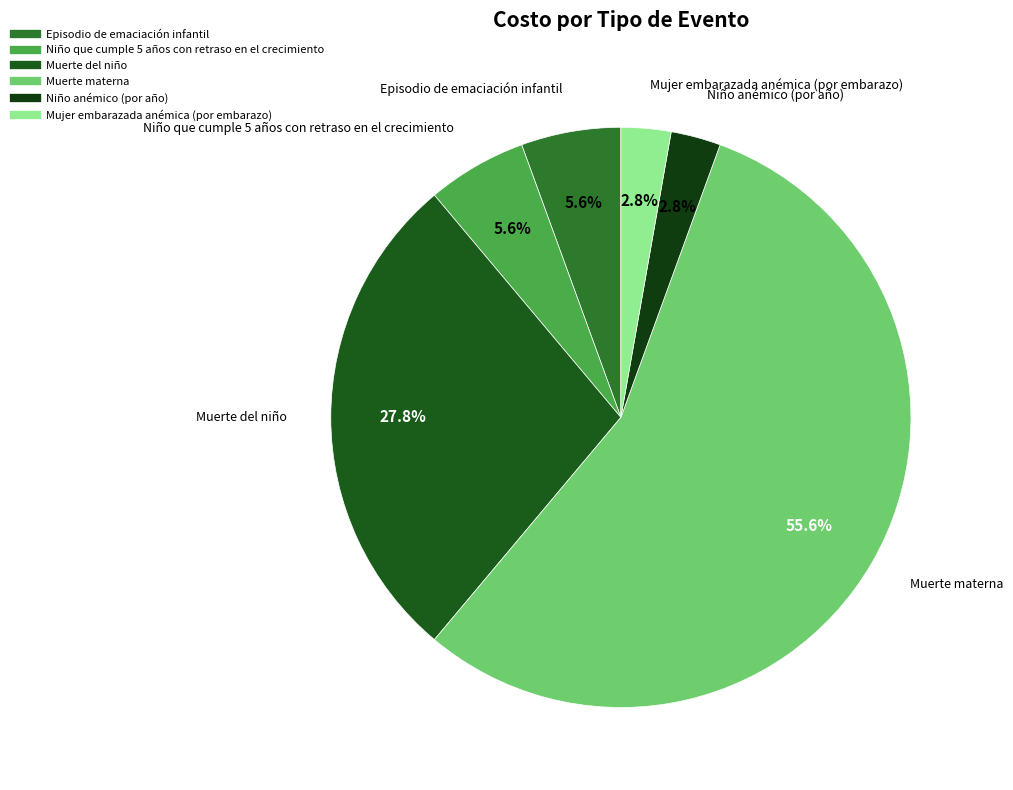

Between Muerte del niño and Mujer embarazada anémica (por embarazo), which is larger?

Muerte del niño